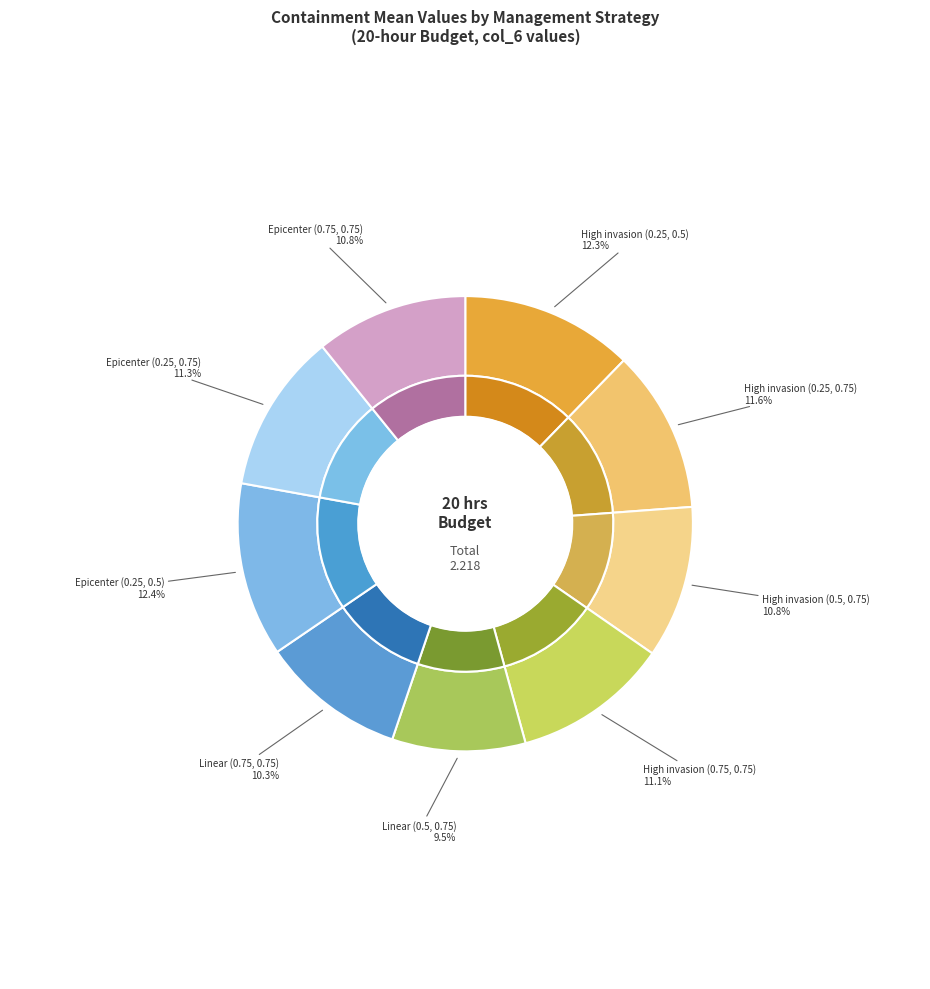

What percentage do High invasion (0.25, 0.5) and Epicenter (0.25, 0.5) together represent?

24.6%